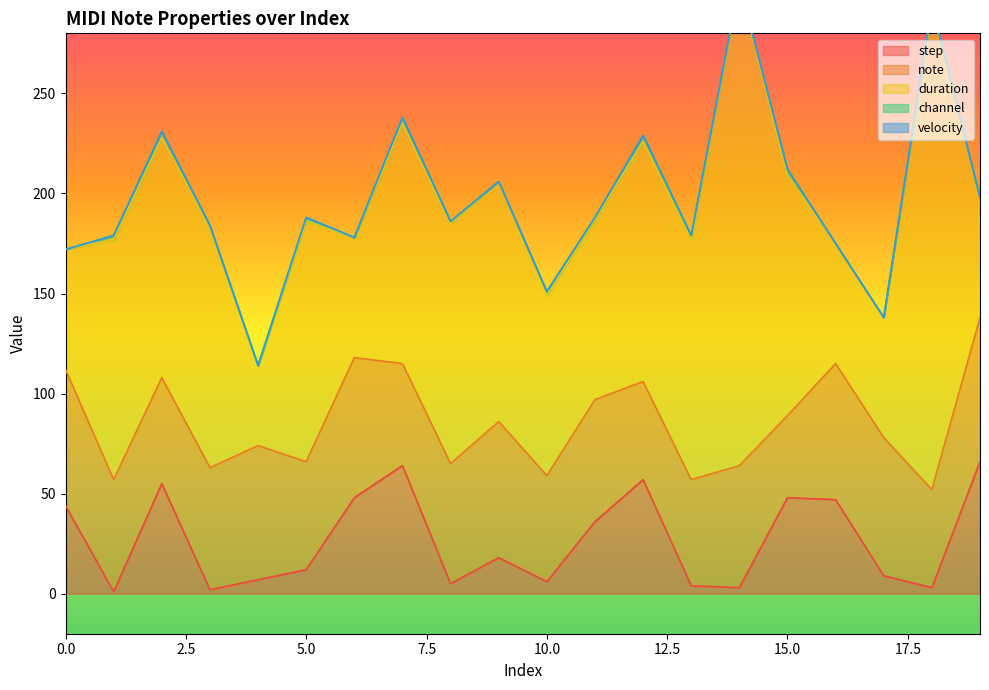

Reading right to left, list all the values displayed in this chart.

step: 19=66	18=3	17=9	16=47	15=48	14=3	13=4	12=57	11=36	10=6	9=18	8=5	7=64	6=48	5=12	4=7	3=2	2=55	1=1	0=44
note: 19=72	18=49	17=69	16=68	15=41	14=61	13=53	12=49	11=61	10=53	9=68	8=60	7=51	6=70	5=54	4=67	3=61	2=53	1=56	0=68
duration: 19=60	18=240	17=60	16=60	15=120	14=240	13=120	12=120	11=90	10=90	9=120	8=120	7=120	6=60	5=120	4=40	3=120	2=120	1=120	0=60
channel: 19=0	18=2	17=0	16=0	15=3	14=1	13=2	12=3	11=1	10=2	9=0	8=1	7=3	6=0	5=2	4=0	3=1	2=3	1=2	0=0
velocity: 19=0	18=0	17=0	16=0	15=0	14=0	13=0	12=0	11=0	10=0	9=0	8=0	7=0	6=0	5=0	4=0	3=0	2=0	1=0	0=0